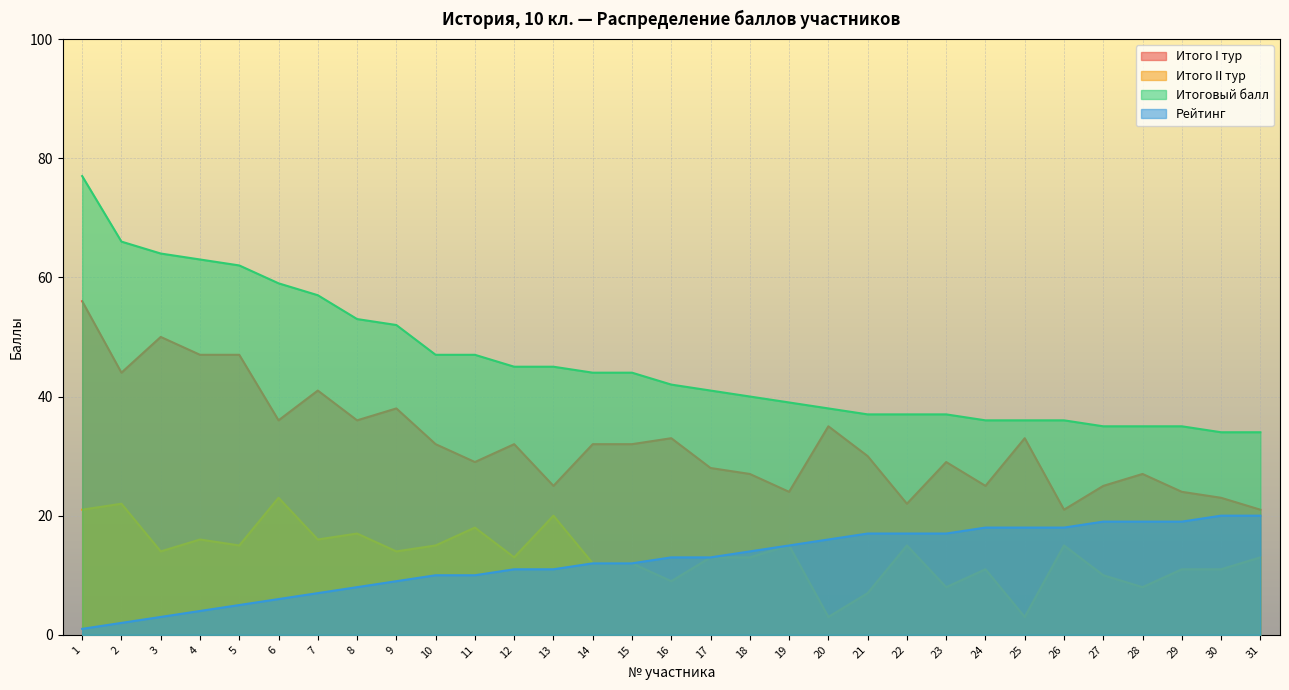

What is the difference between the maximum and minimum values in the Итого I тур series?

35